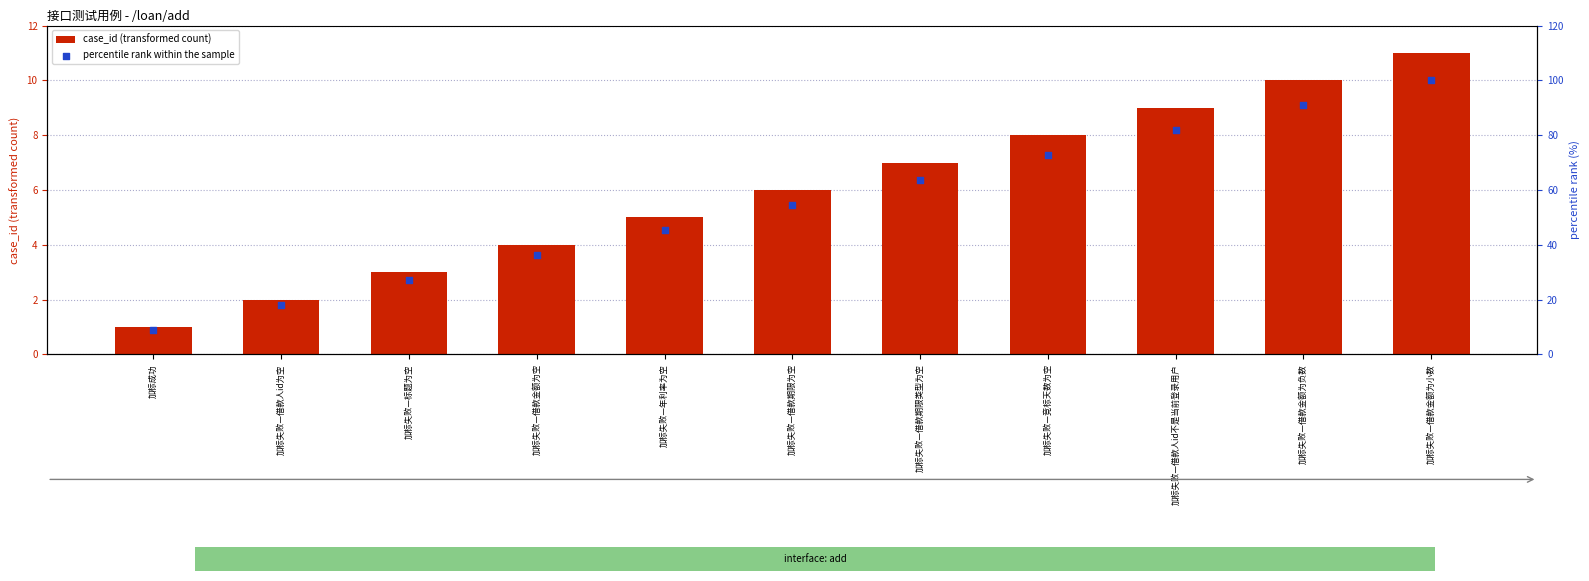

Is the value of percentile rank within the sample at 加标失败—借款金额为空 greater than the value of case_id (transformed count) at 加标失败—年利率为空?

Yes